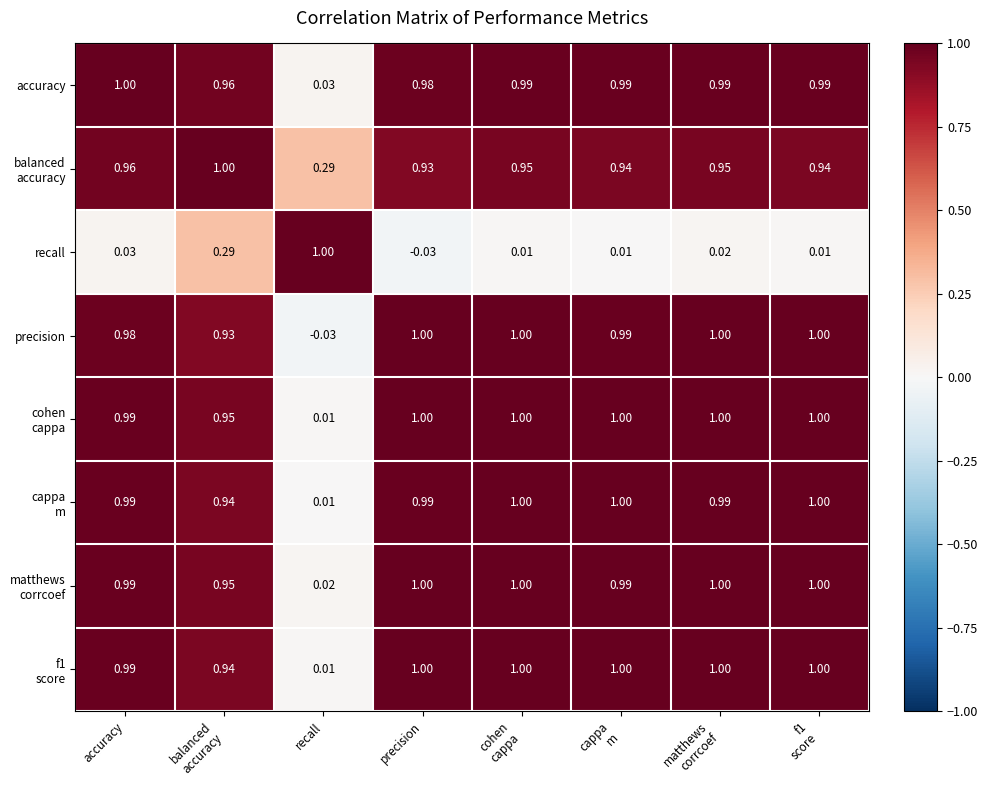

Which series has the largest range (max minus min)?

recall